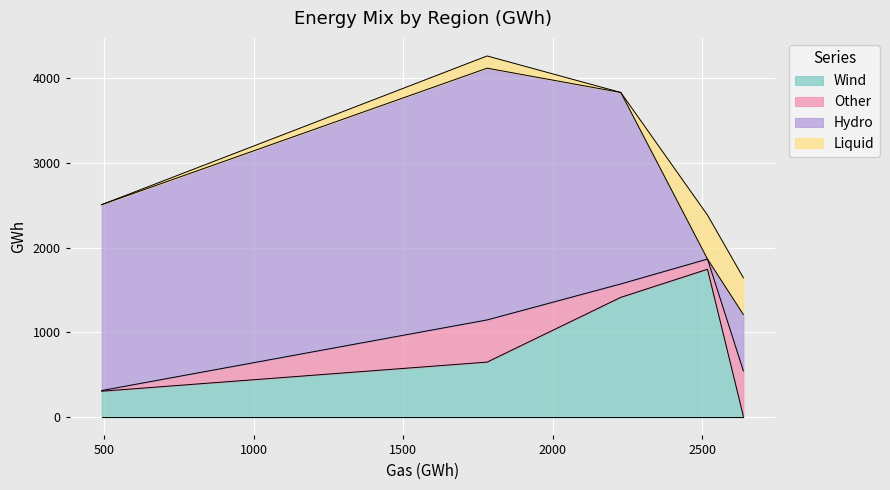

Does the chart display data point markers on the line(s)?

No